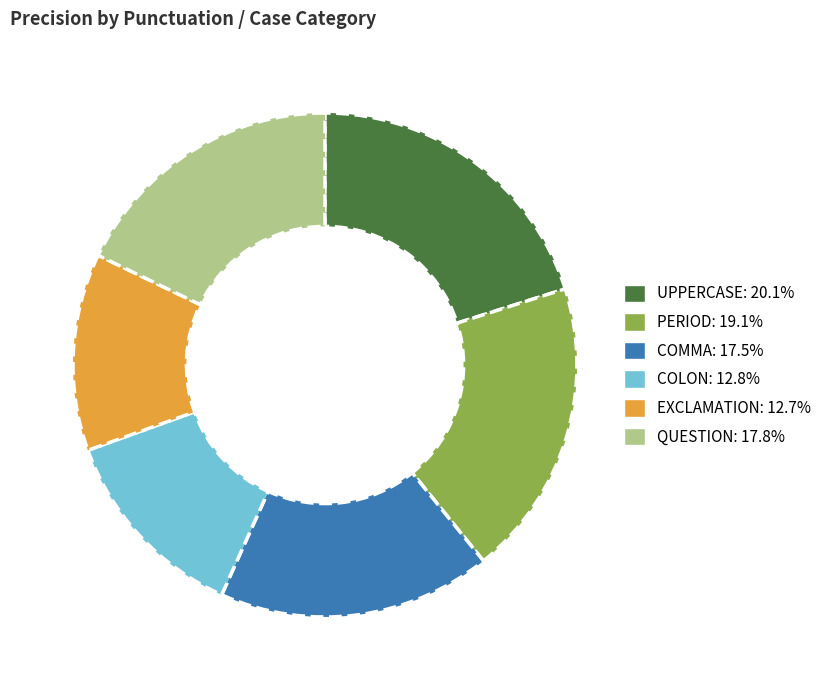

Which has a higher value, PERIOD or QUESTION?

PERIOD